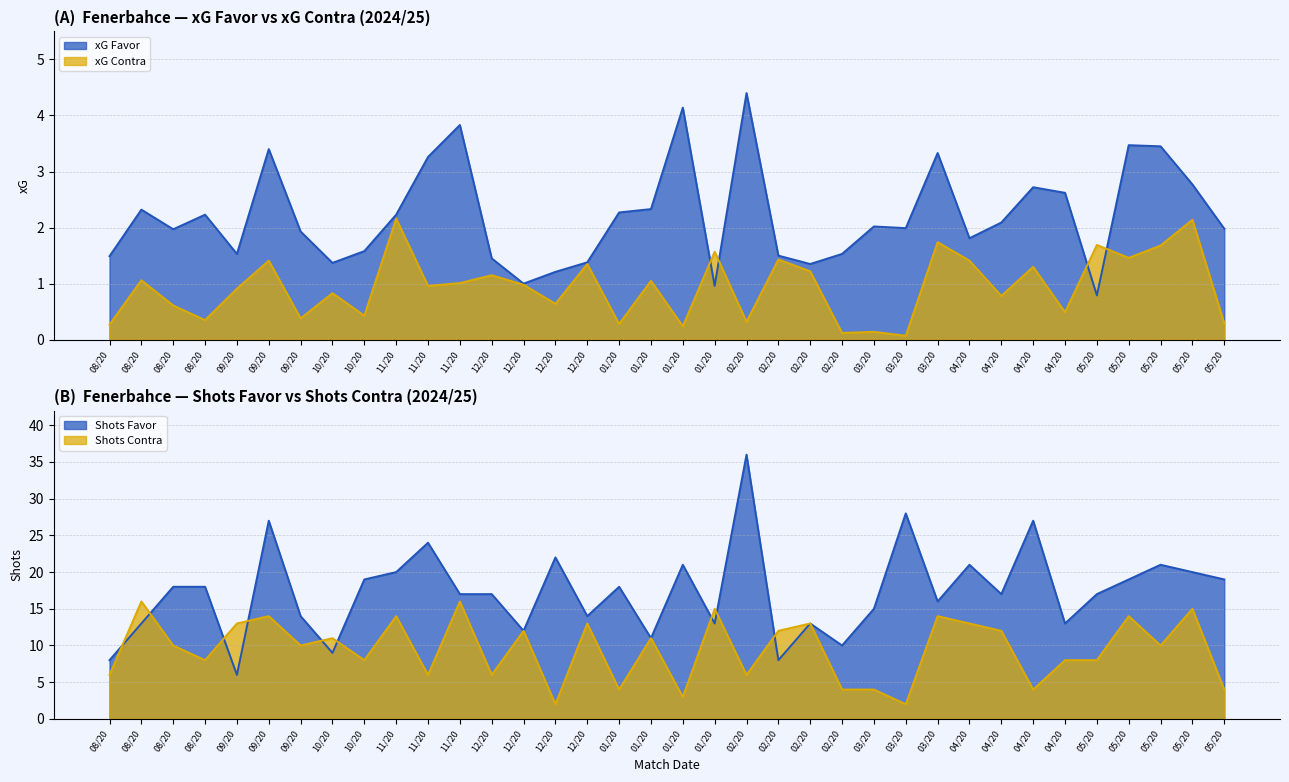

How many interior local valleys does the xG Contra series have?

13